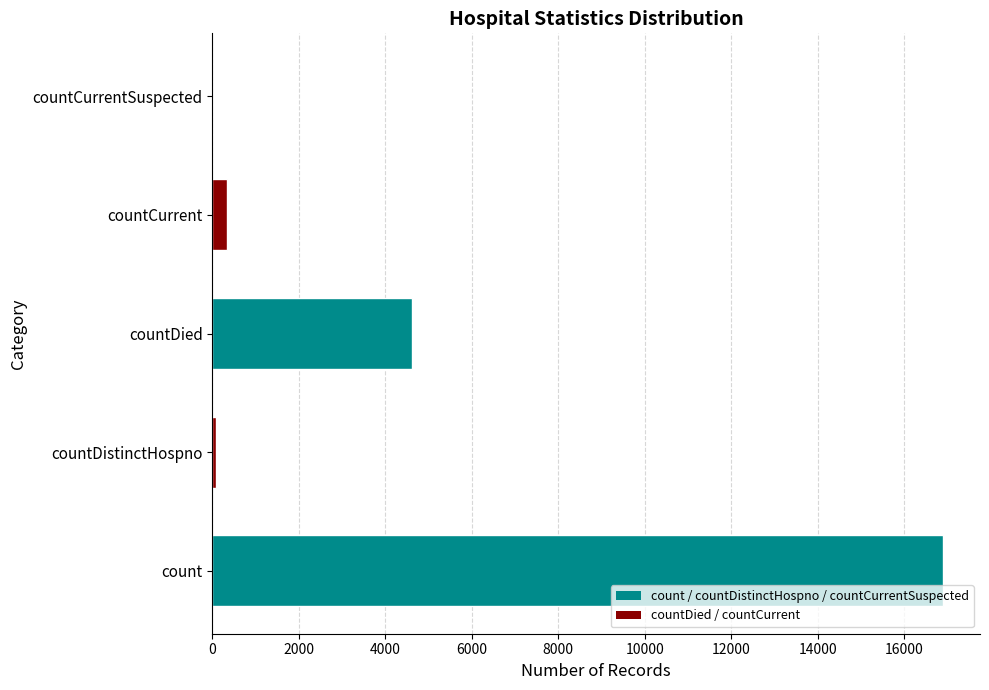

Reading bottom to top, extract all data points from this chart.

count=16905	countDistinctHospno=74	countDied=4625	countCurrent=336	countCurrentSuspected=0